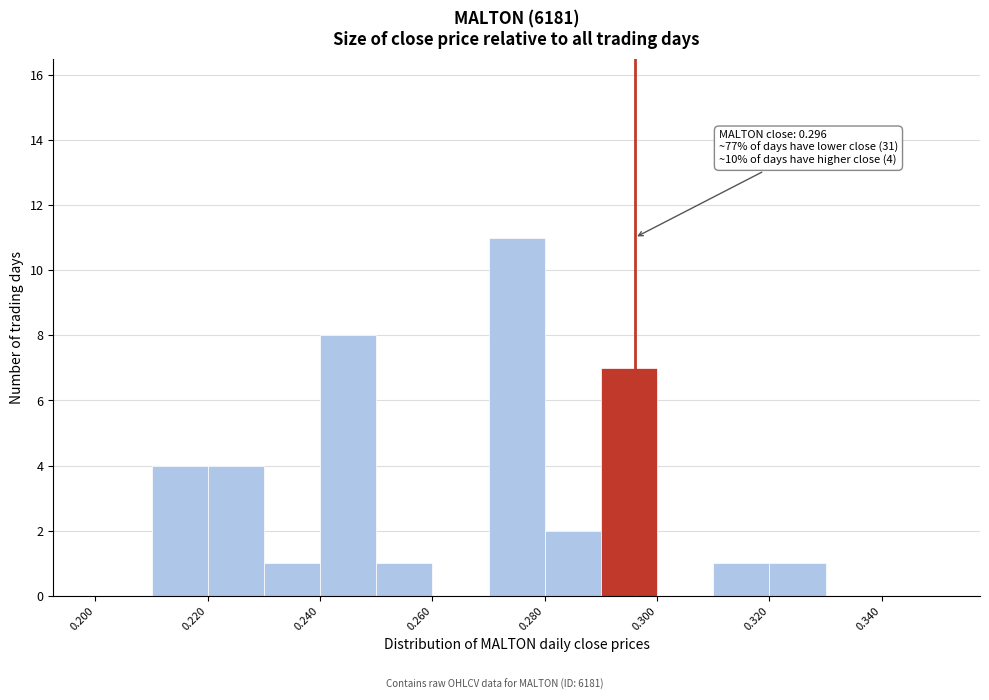

Over which range of the x-axis is the bar tallest?

0.27 to 0.28